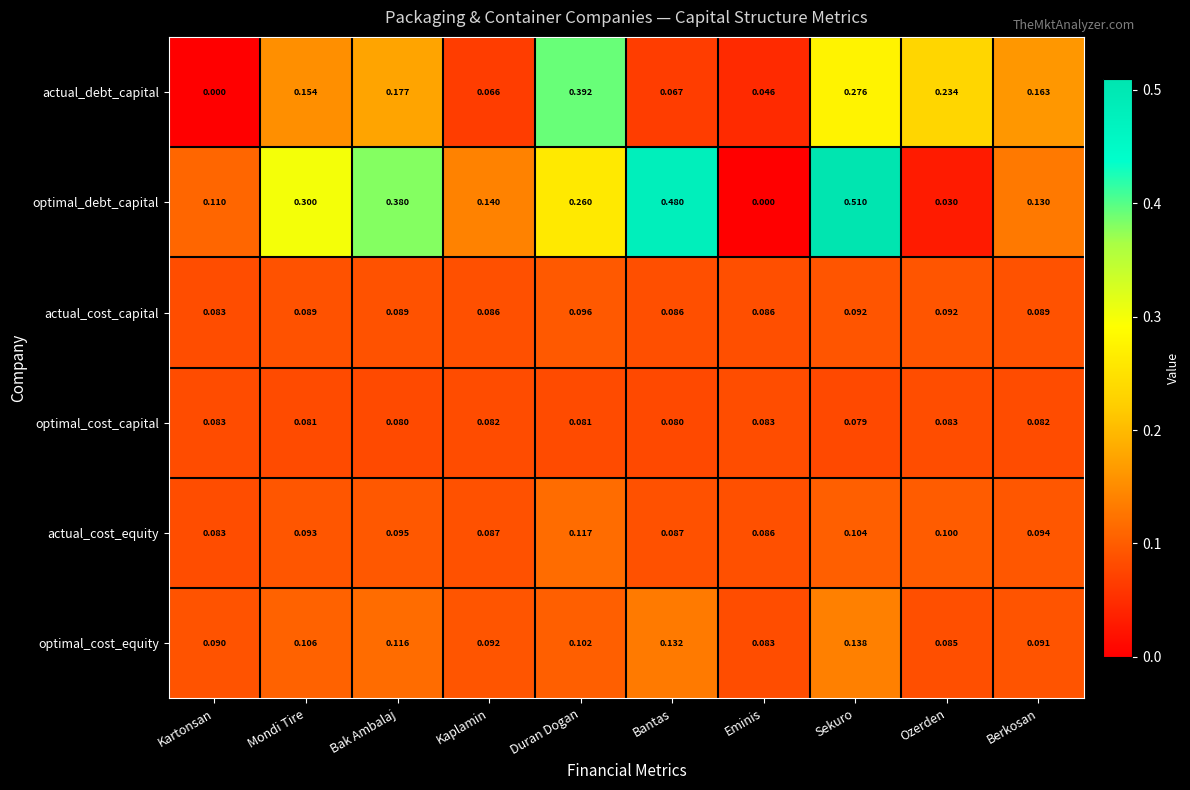

Between Bantas and Berkosan, which series saw the biggest shift?

optimal_debt_capital